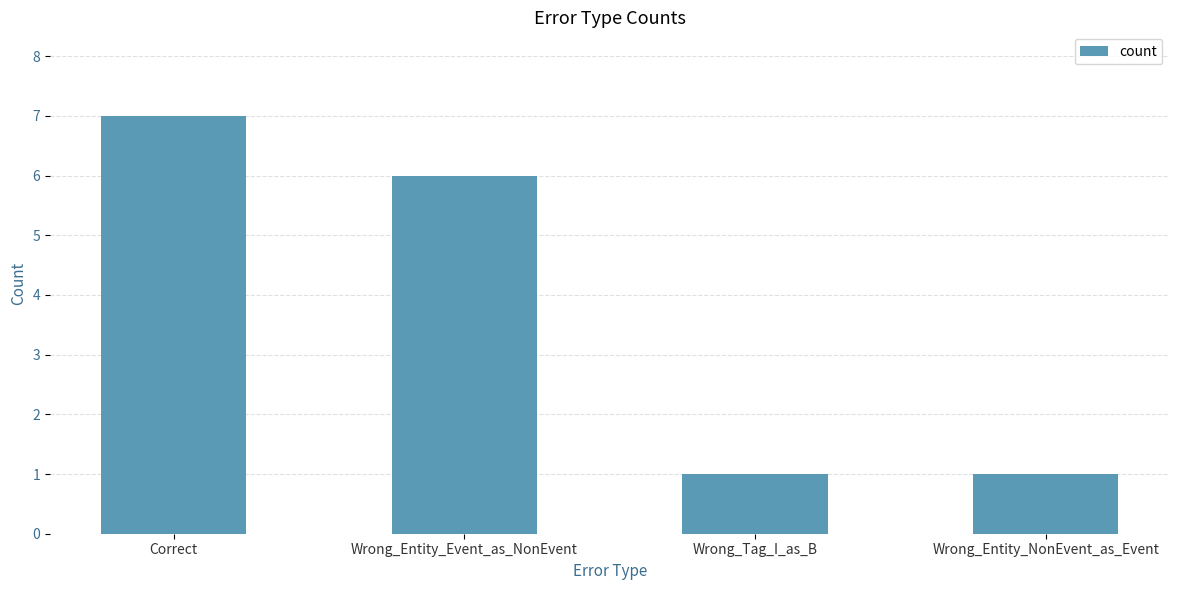

What is the difference between the second highest and minimum values?

5